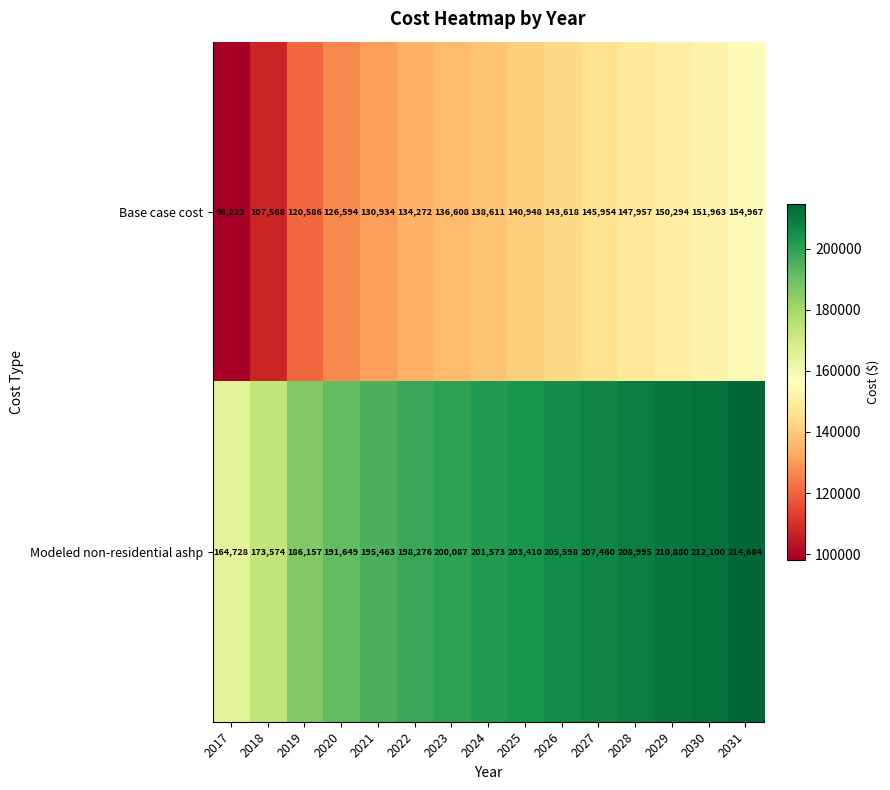

At which category does the chart reach its peak across all series?

2031